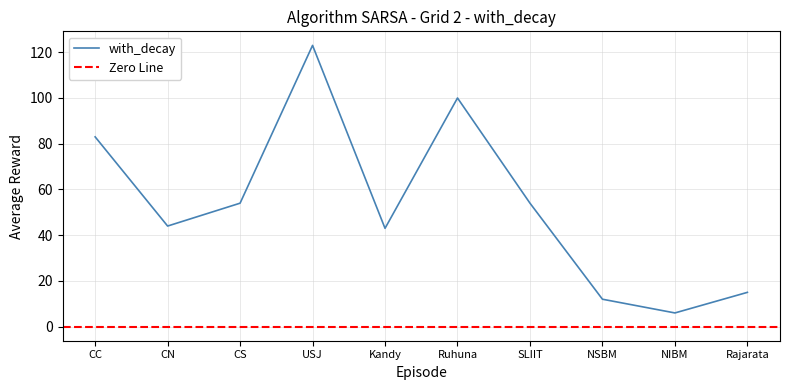

How many data points does each series have?

10